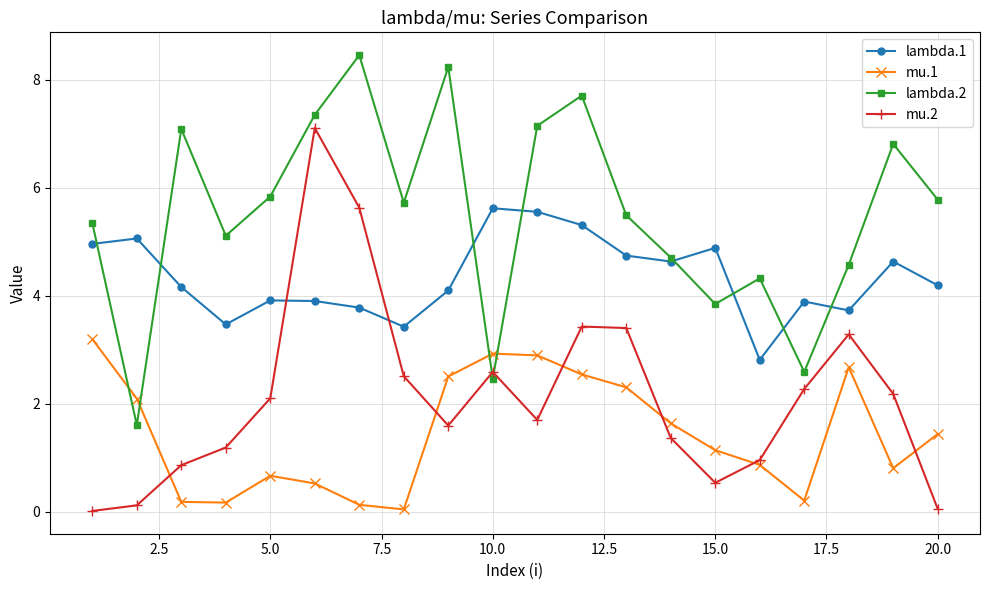

Is this an area chart (filled region under the line)?

No